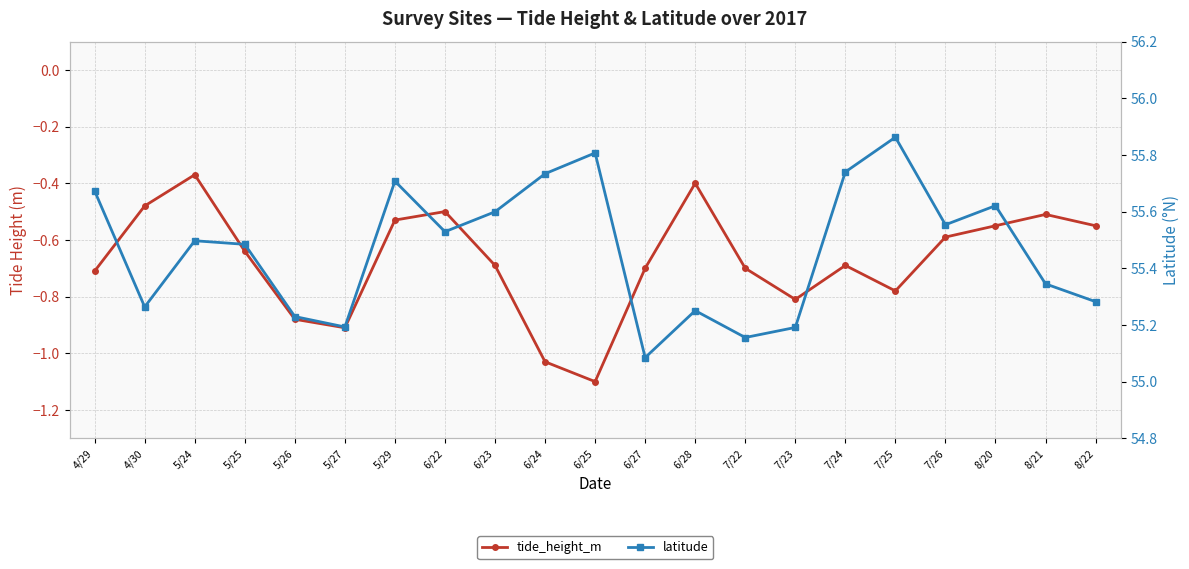

What is the sum of the latitude values at 8/21 and 5/29?

111.1